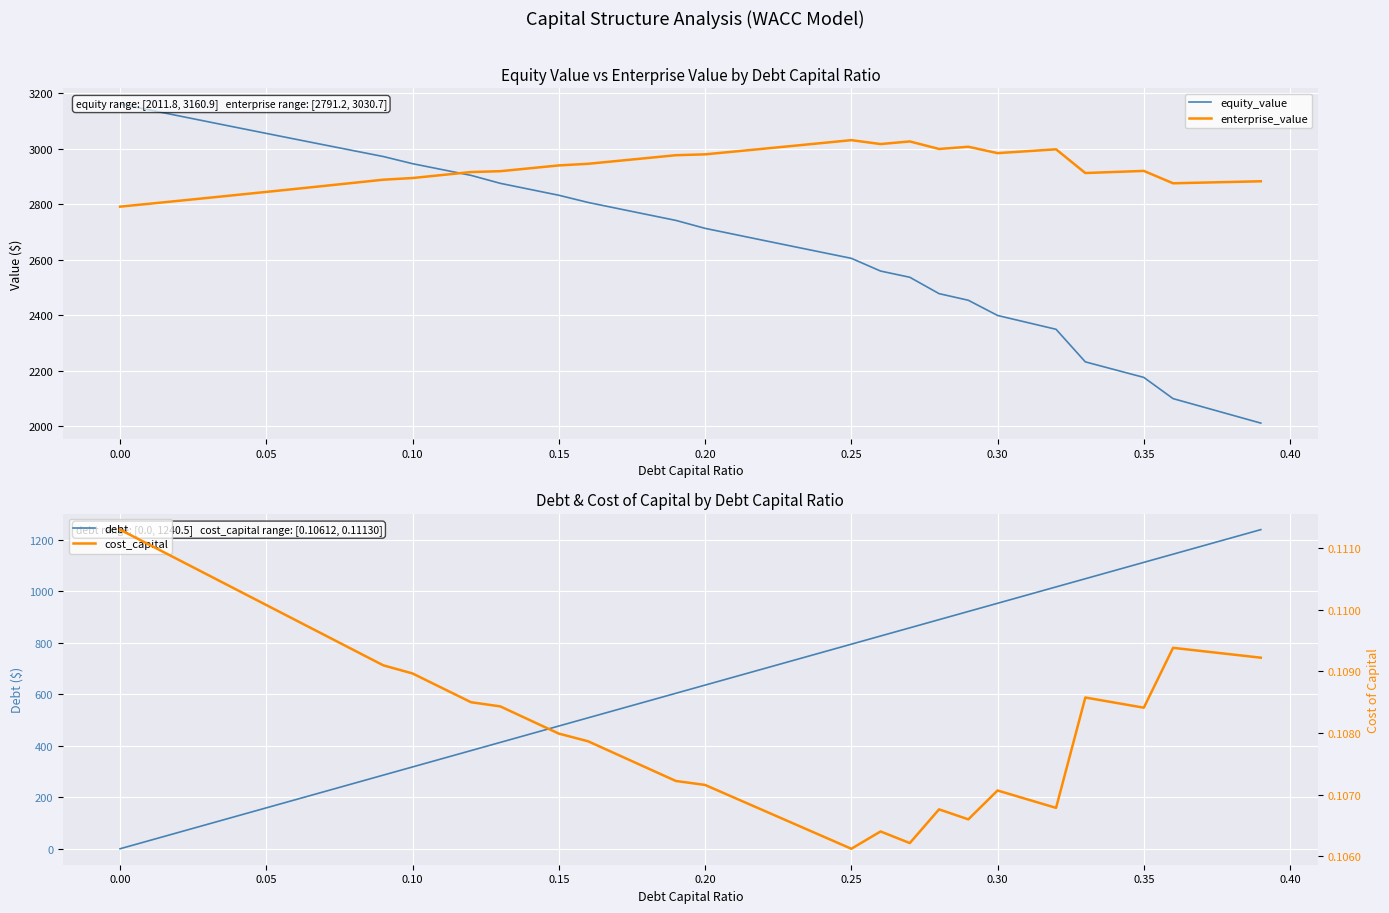

What is the highest value of the debt series?

1240.5